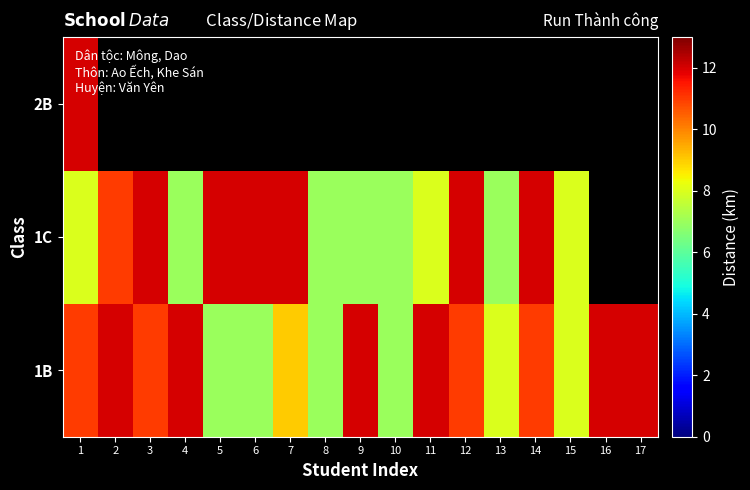

At which label is 1B closest to 9?

7